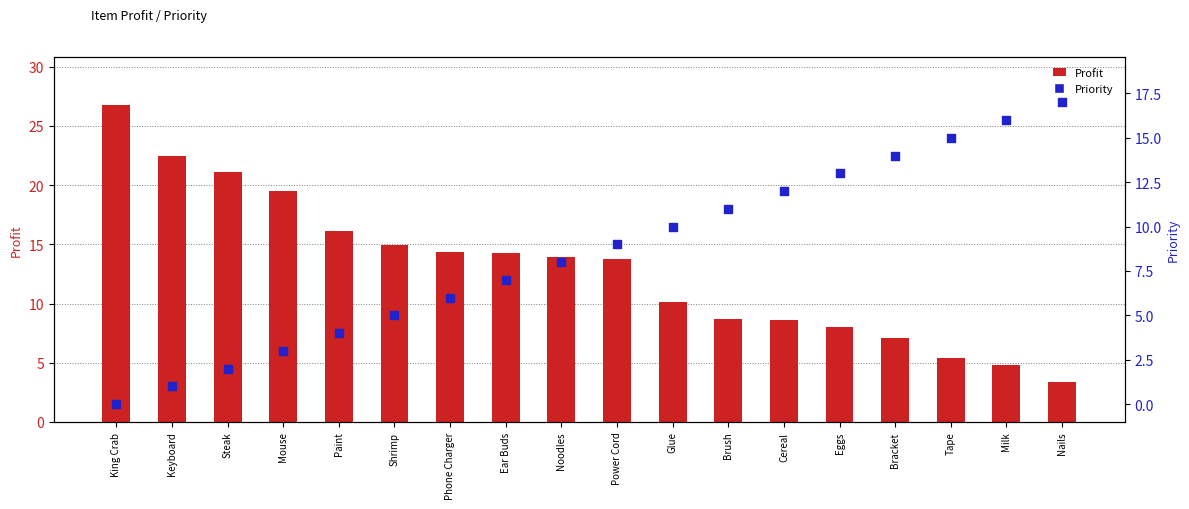

Which series has the largest Y range (max minus min)?

Profit